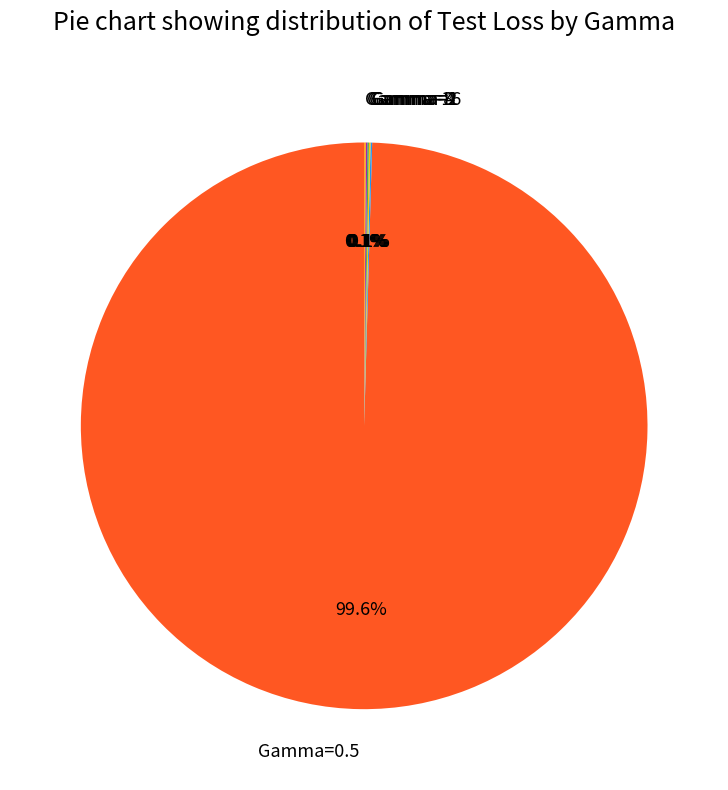

Does any single category account for the majority?

Yes